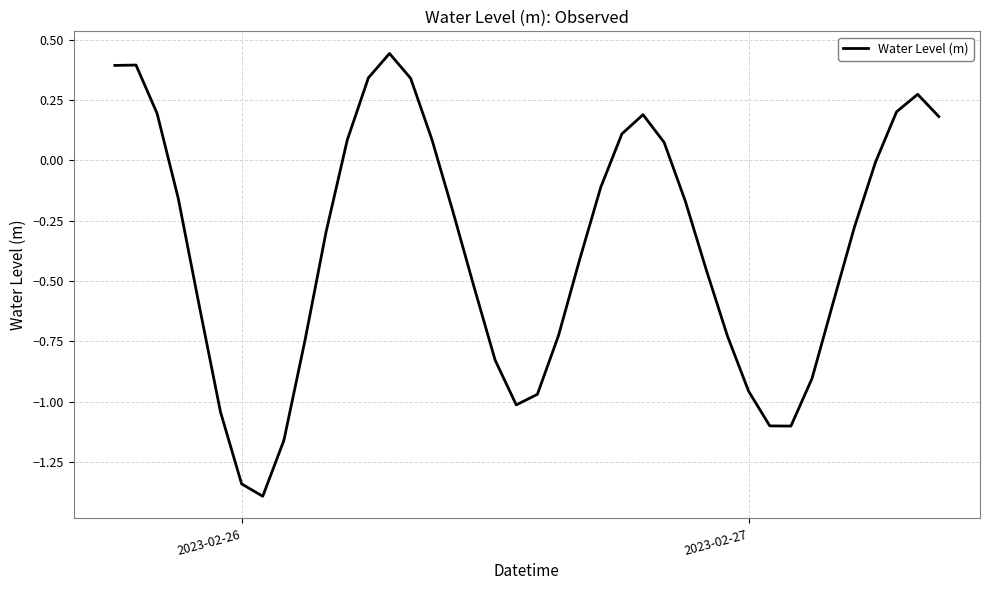

What is the minimum value shown in the chart?

-1.4